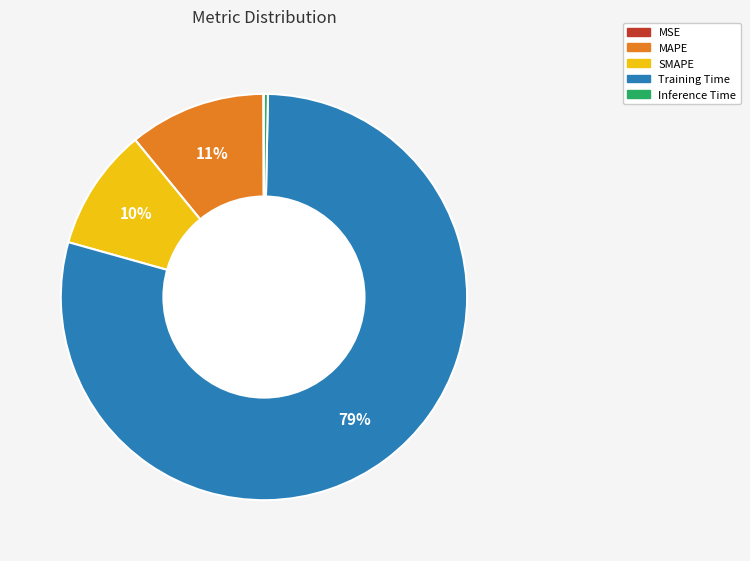

Does Training Time account for over 50% of the chart?

Yes